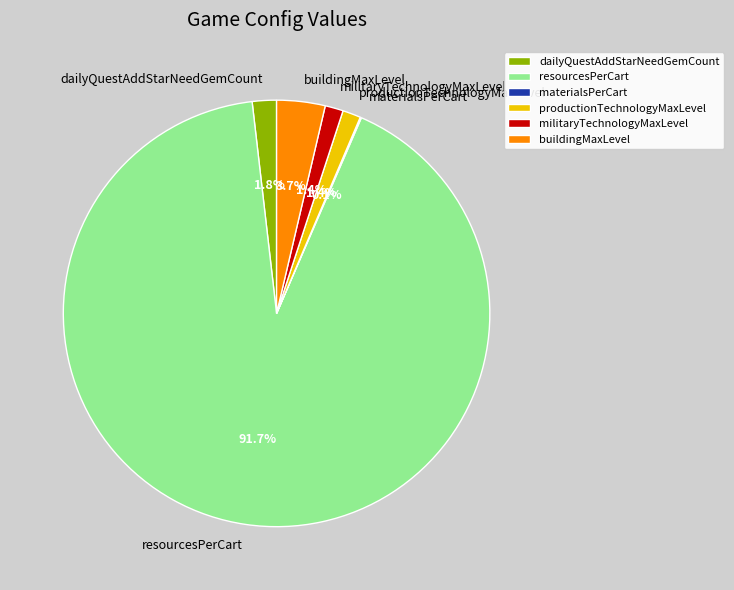

Is it true that resourcesPerCart is 92% of the pie?

True